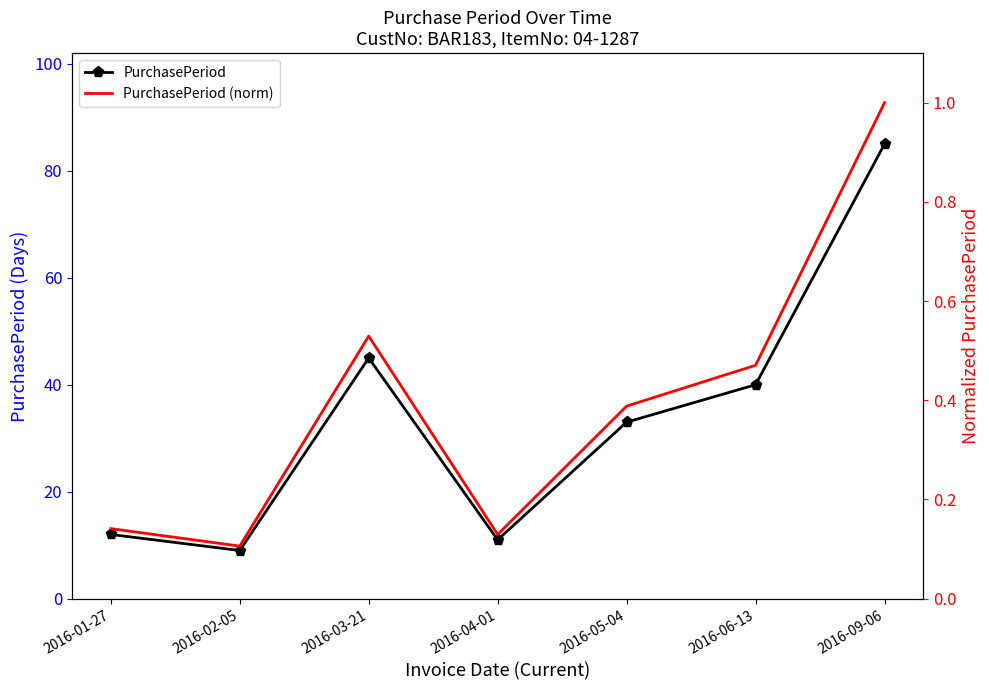

What is the minimum value for PurchasePeriod (norm)?

0.1